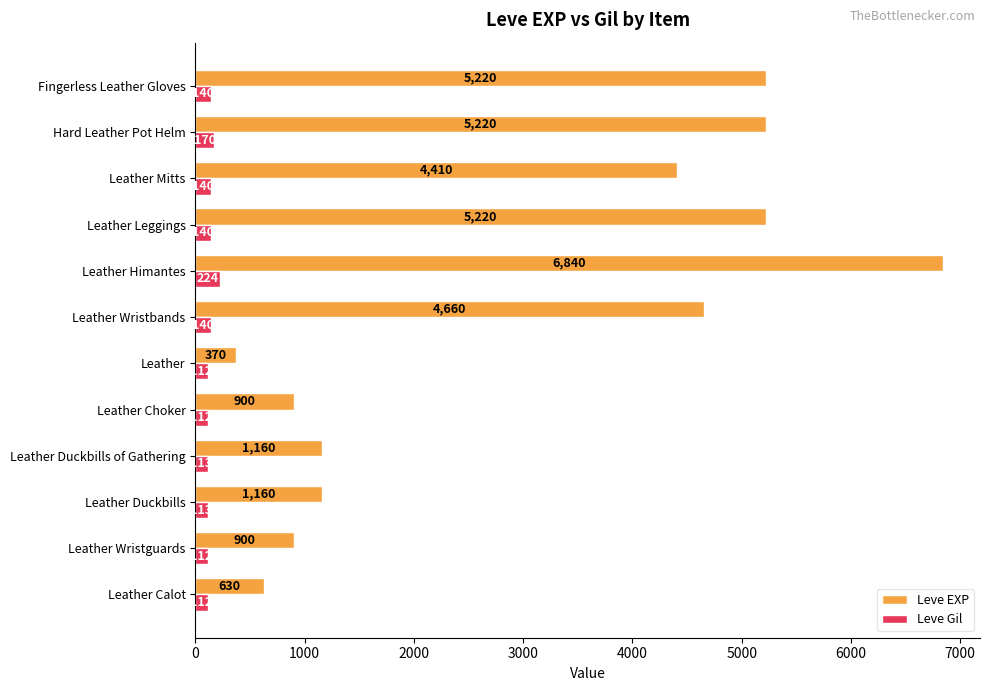

What is the sum of the Leve Gil values at Fingerless Leather Gloves and Leather Calot?

252